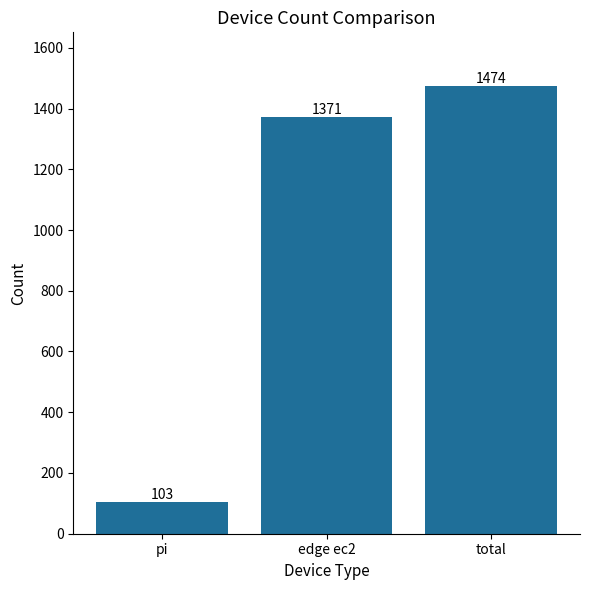

What position from the right is edge ec2?

2